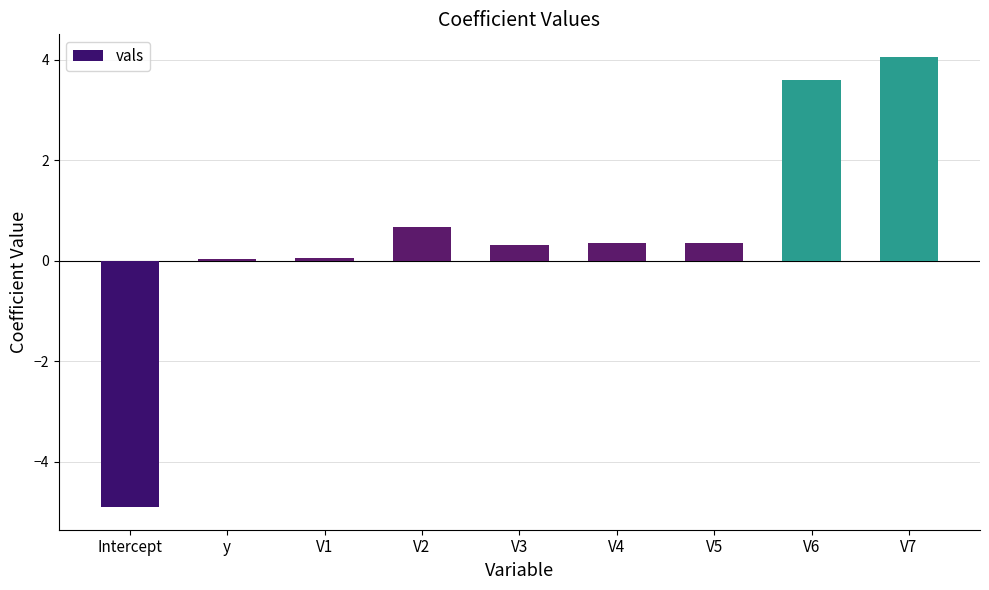

True or false: the data shows 0.4 at V5.

True